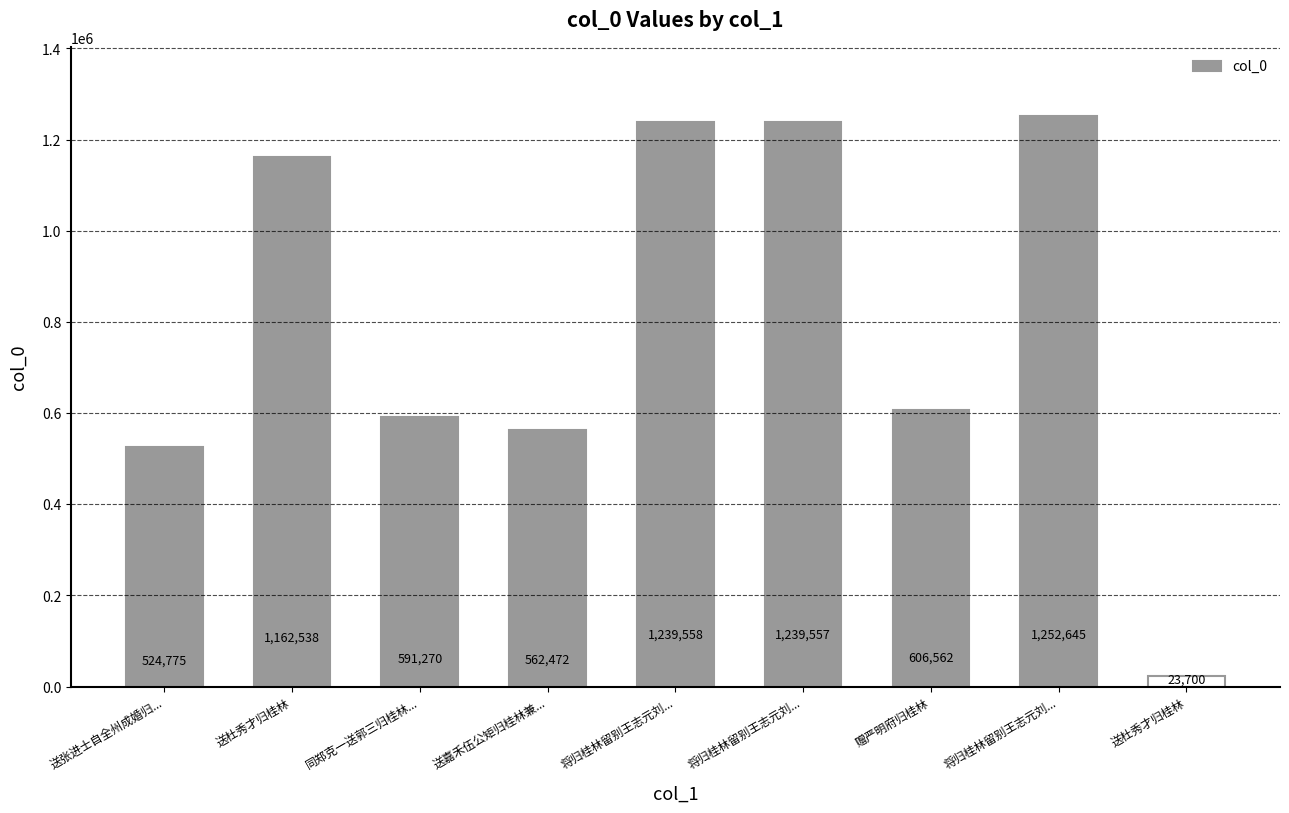

How many bars are there in total?

9